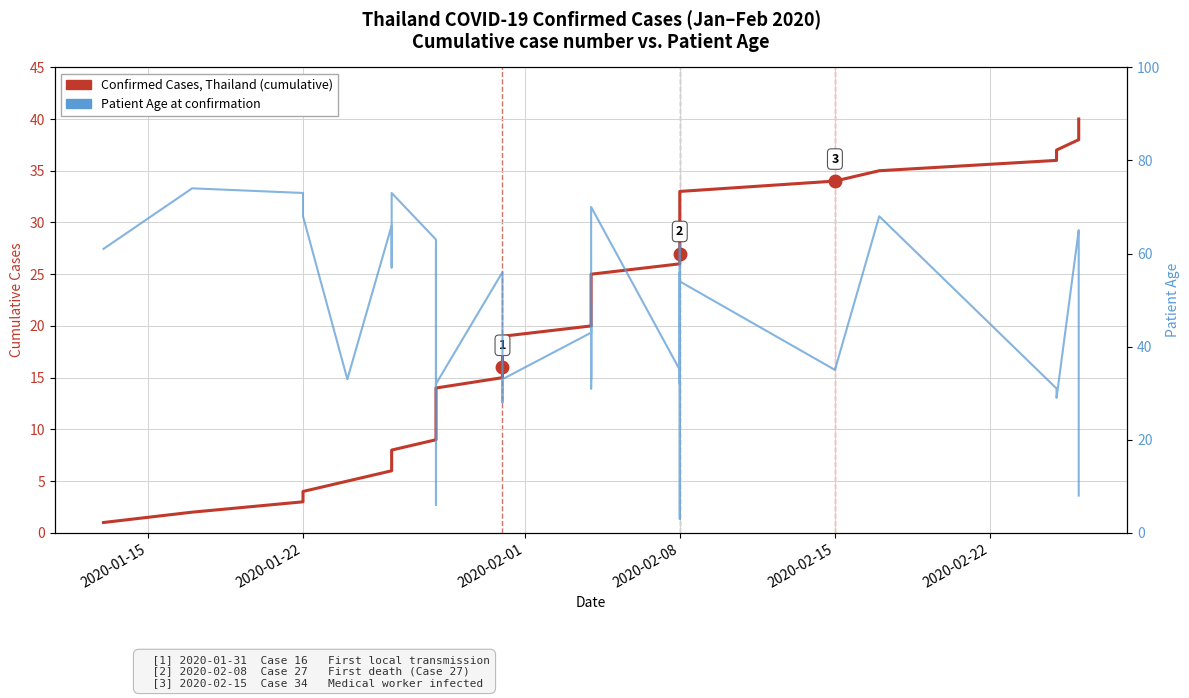

What is the maximum value for Patient Age?

74